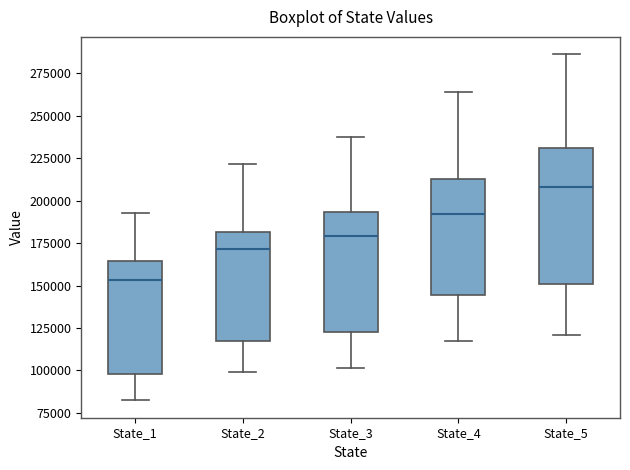

Which box is the tallest, from its lower edge to its upper edge?

State_5